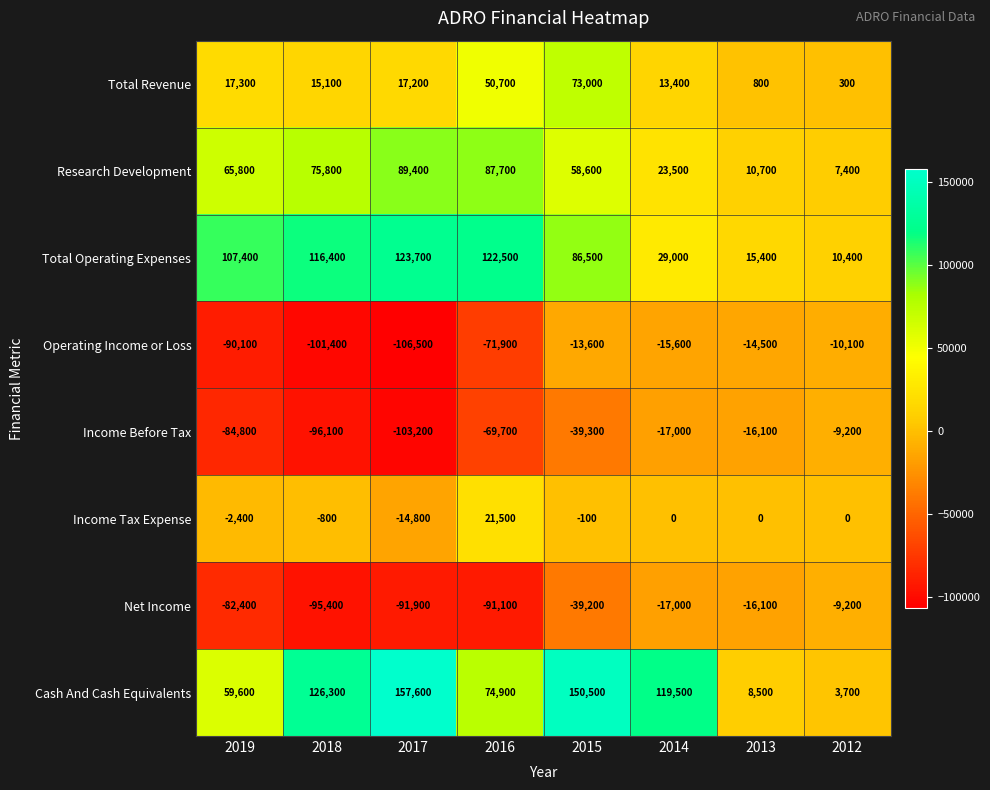

Which series has the largest range (max minus min)?

Cash And Cash Equivalents